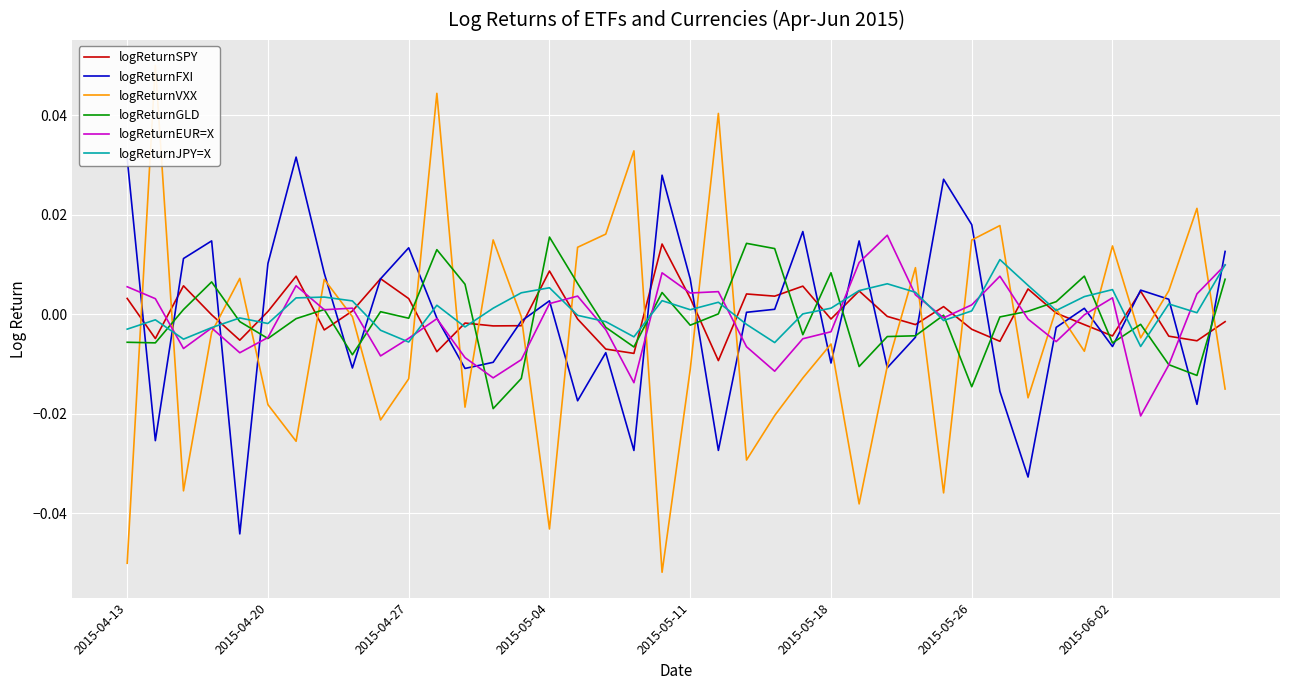

Rank the series at 2015-04-27 from highest to lowest value.

logReturnFXI, logReturnSPY, logReturnGLD, logReturnEUR=X, logReturnJPY=X, logReturnVXX